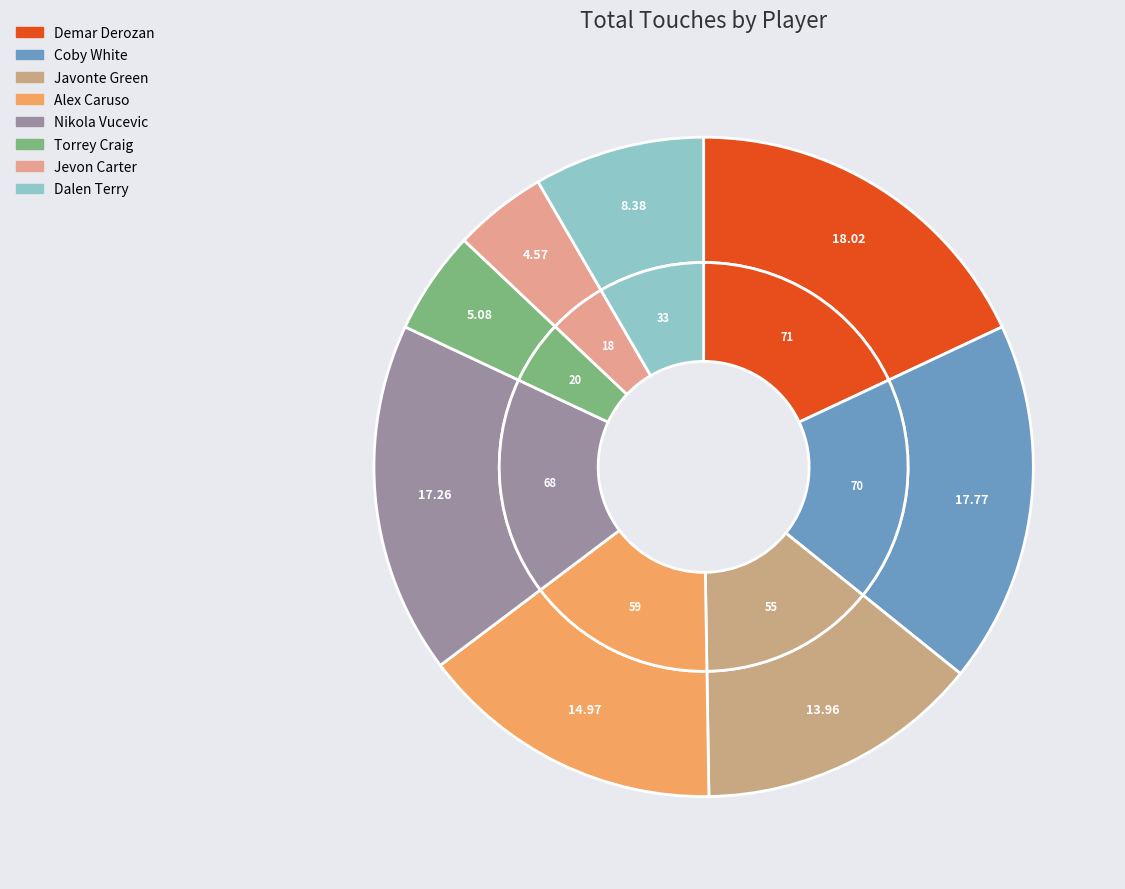

Rank the categories by value from highest to lowest.

Demar Derozan, Coby White, Nikola Vucevic, Alex Caruso, Javonte Green, Dalen Terry, Torrey Craig, Jevon Carter